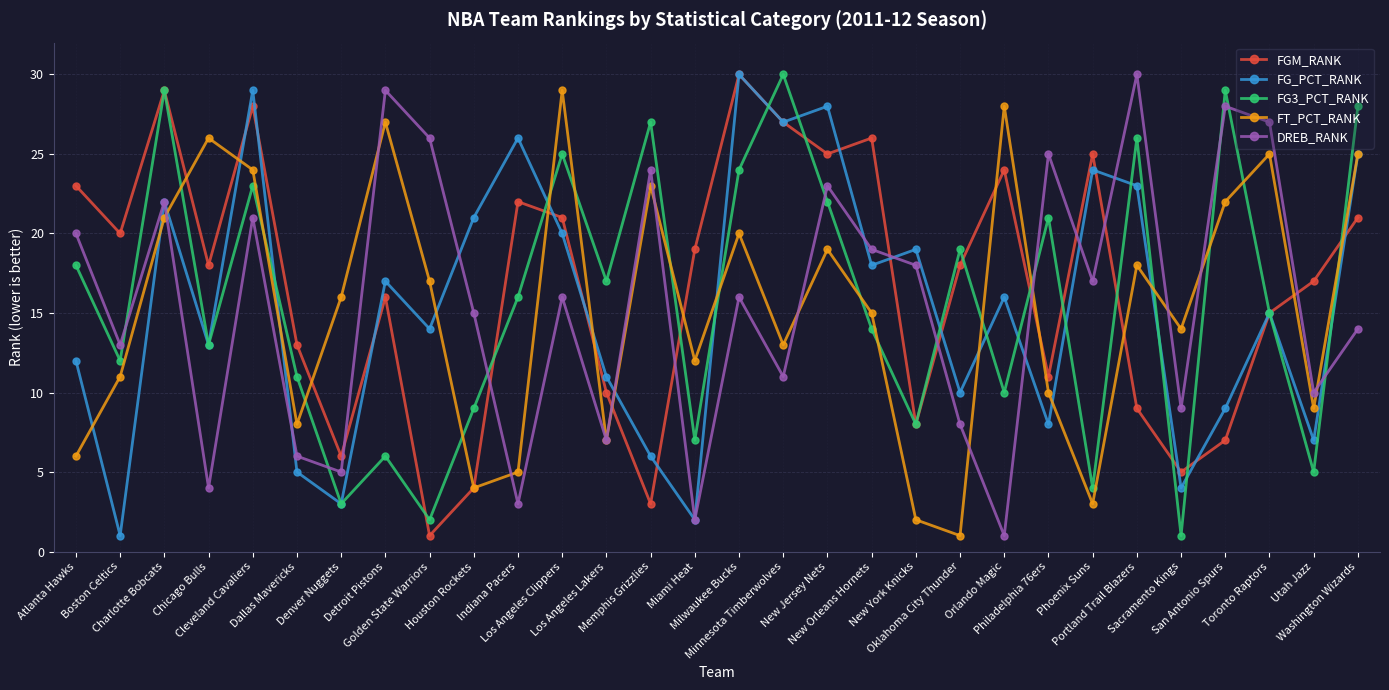

Is this an area chart (filled region under the line)?

No